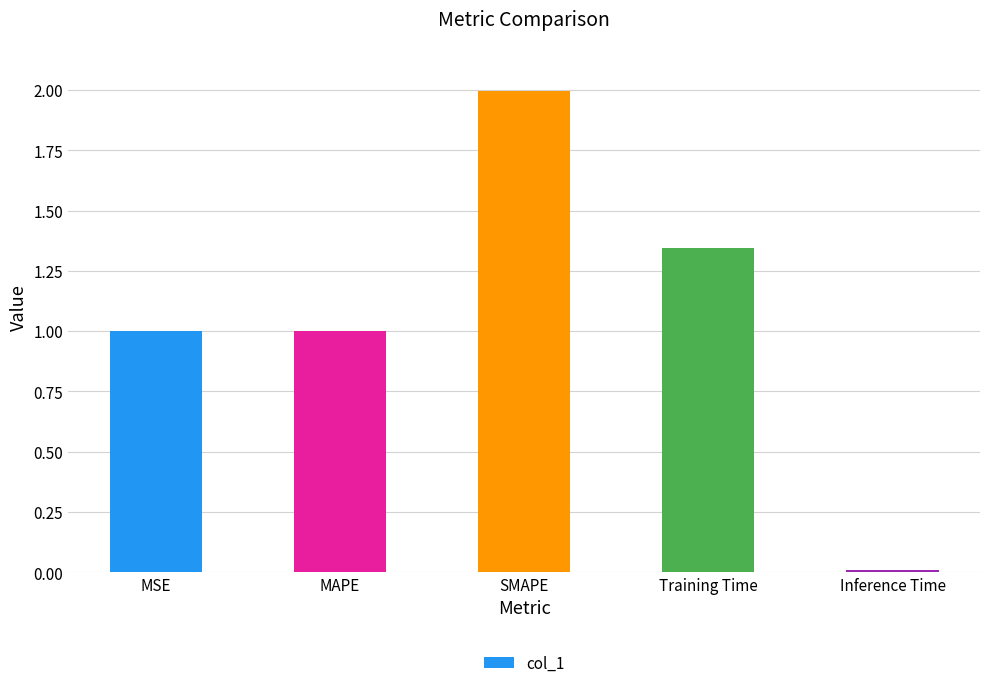

What is the sum of the values at MSE and Inference Time?

1.0